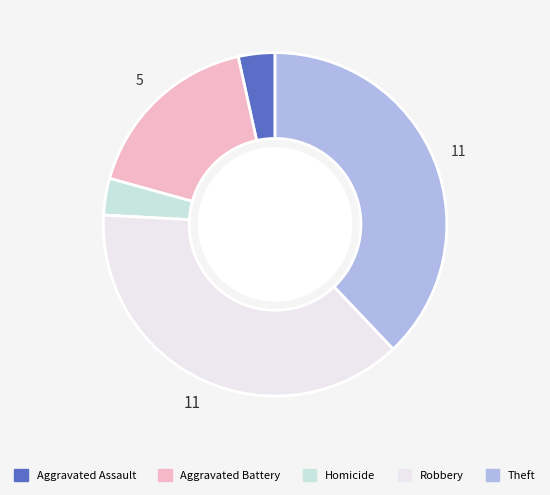

Is there any slice that represents more than half of the pie?

No